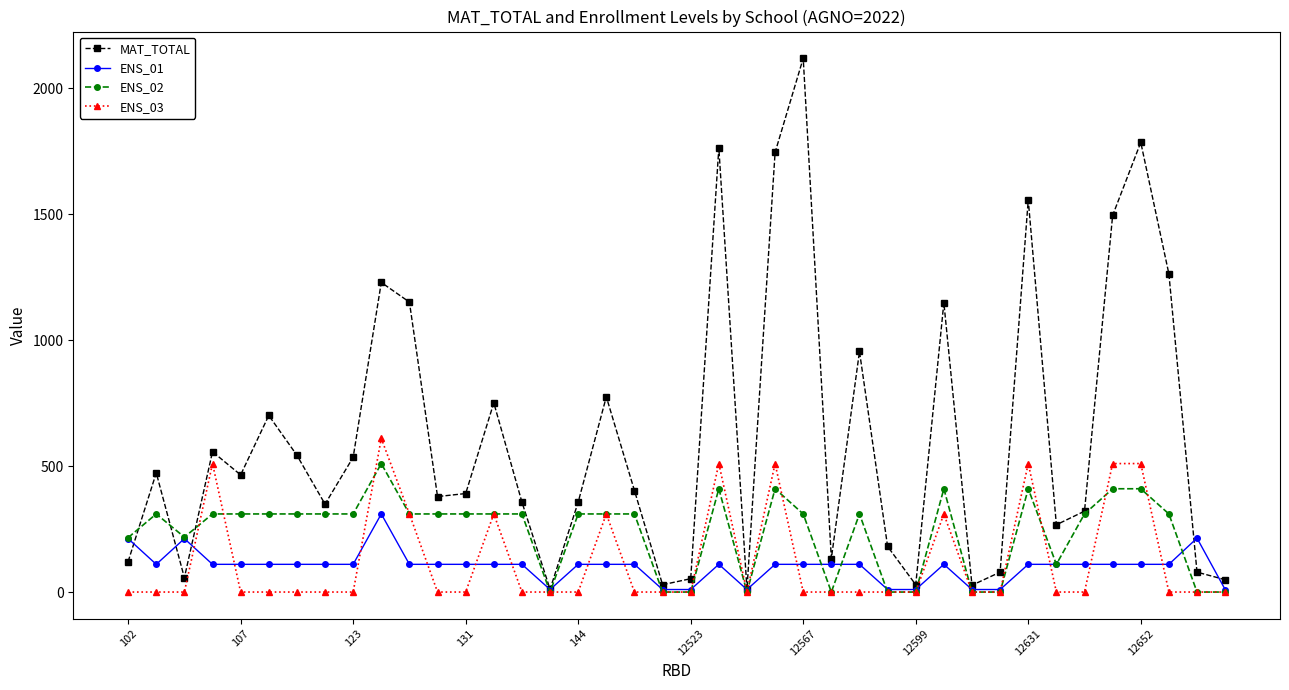

Which series has the largest range (max minus min)?

MAT_TOTAL